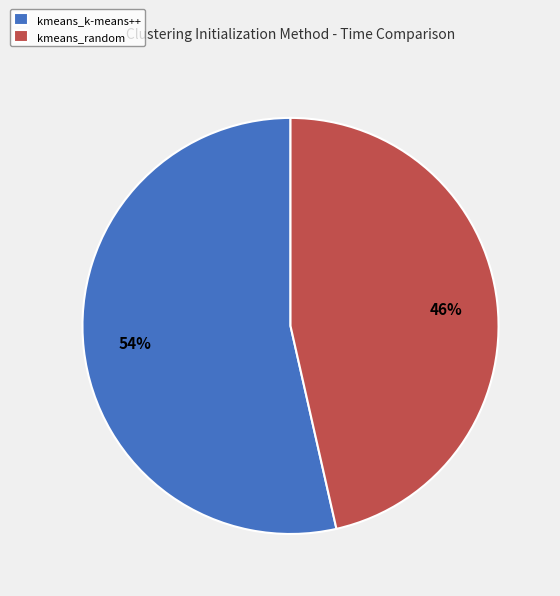

What is the ratio of the value at kmeans_random to the value at kmeans_k-means++?

0.9